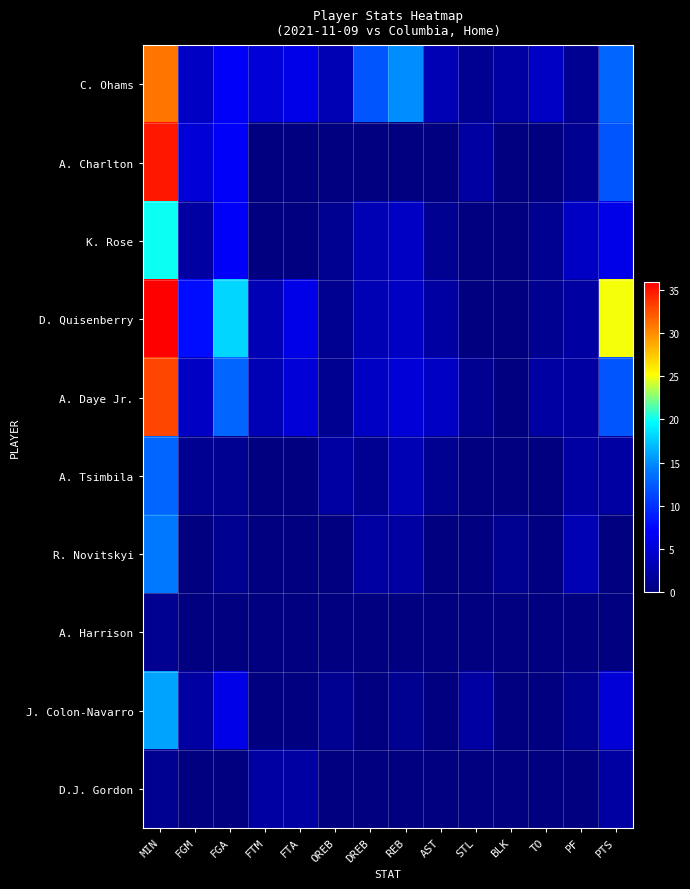

What is the spread (max minus min) of values at FTM?

5